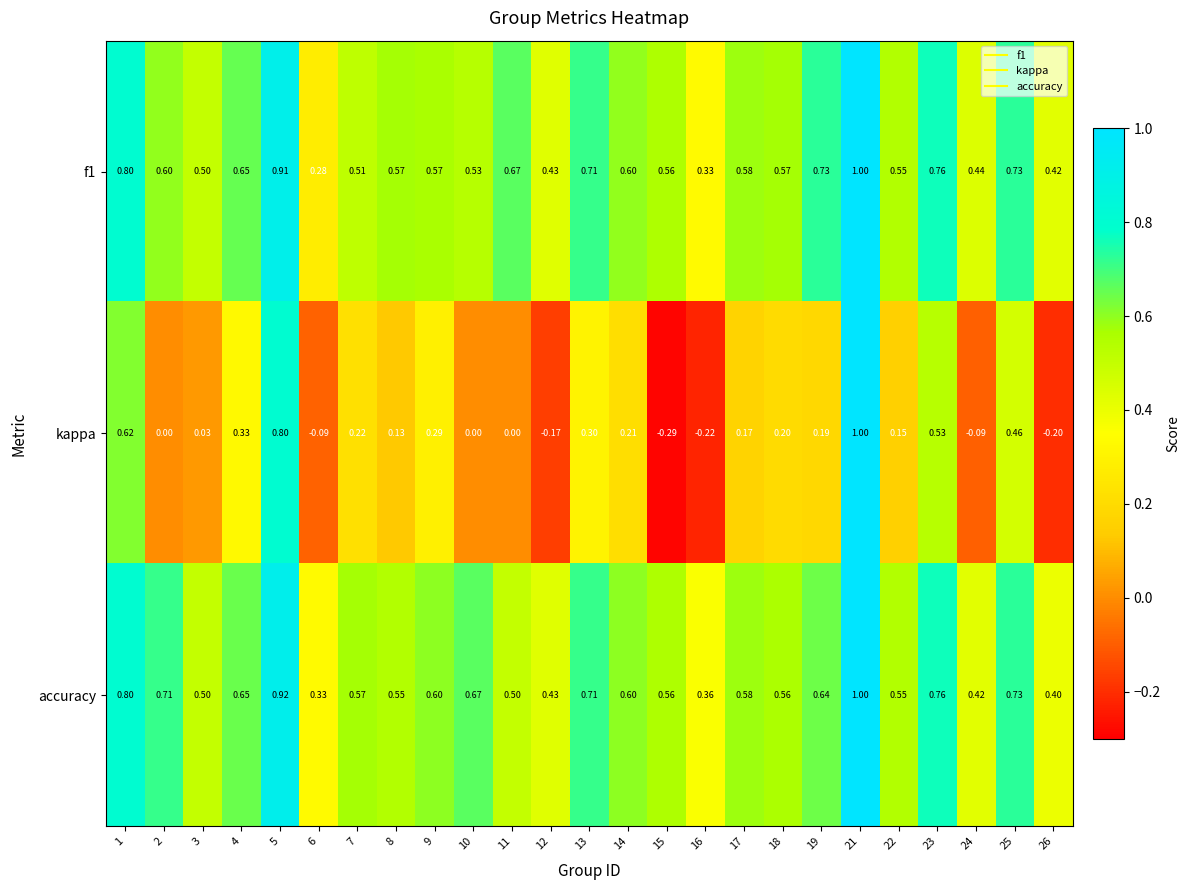

Is the value of accuracy at 23 greater than the value of kappa at 10?

Yes